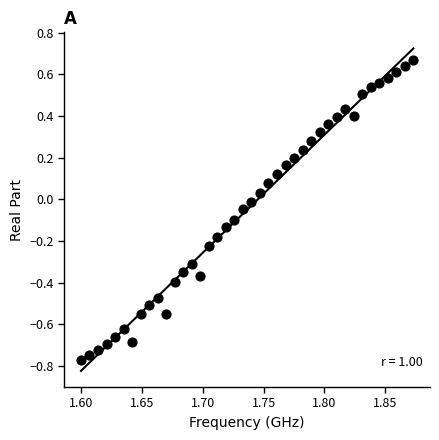

What is the range of X values (max minus min)?

273000000.0